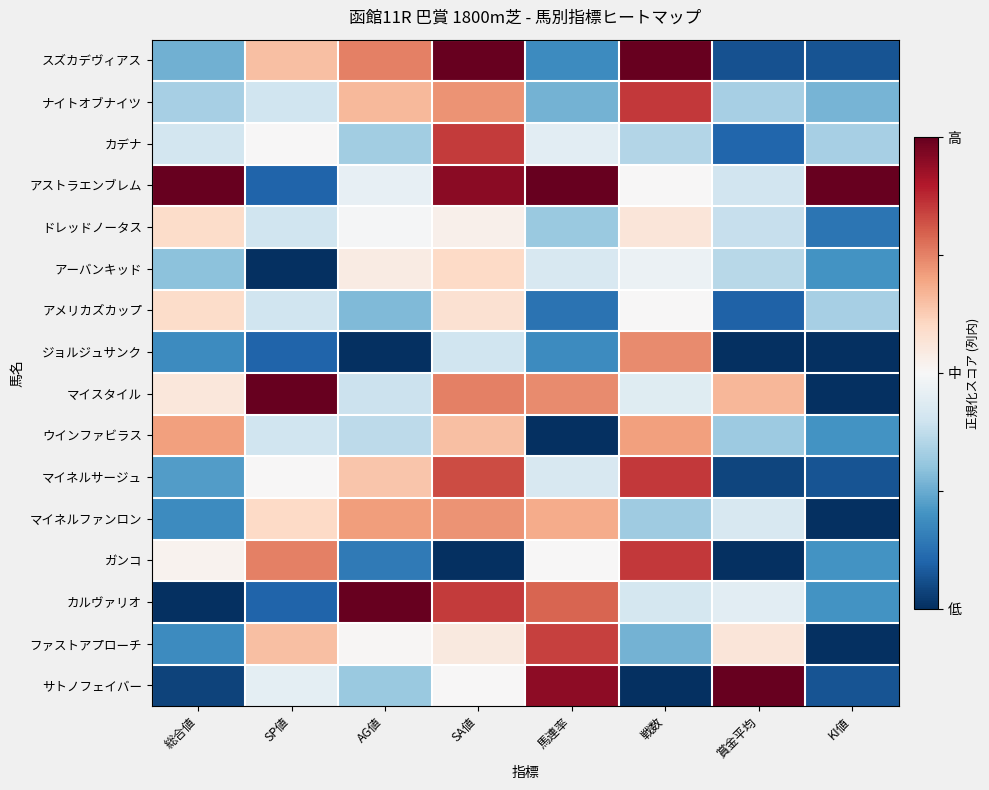

Rank the series by their maximum value, from highest to lowest.

スズカデヴィアス, アストラエンブレム, マイスタイル, カルヴァリオ, サトノフェイバー, ナイトオブナイツ, マイネルサージュ, ガンコ, カデナ, ファストアプローチ, ジョルジュサンク, マイネルファンロン, ウインファビラス, アーバンキッド, ドレッドノータス, アメリカズカップ